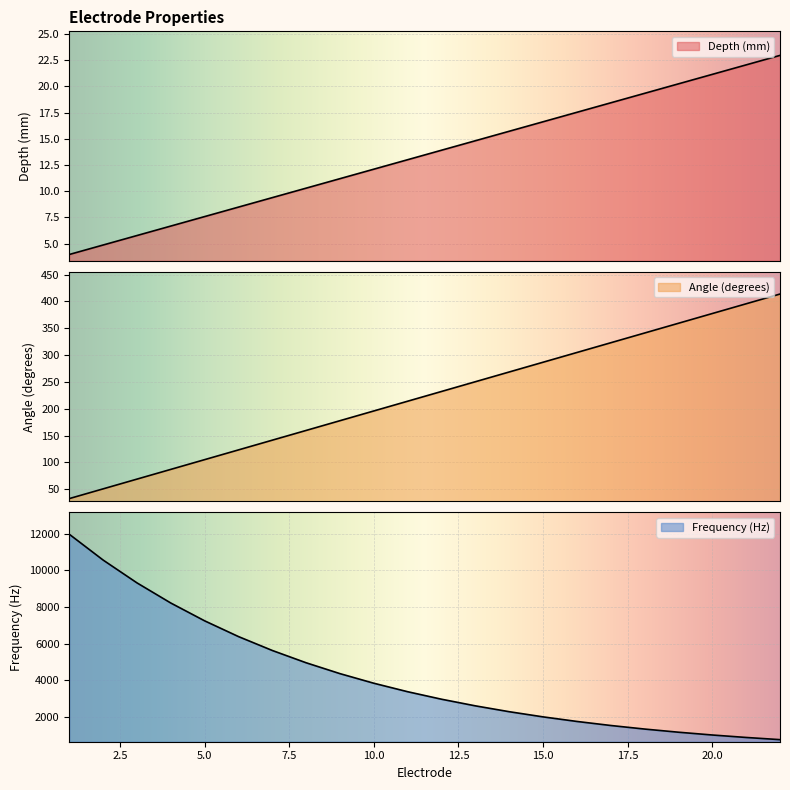

The Frequency (Hz) series shows 965.8 at 14. True or false?

False